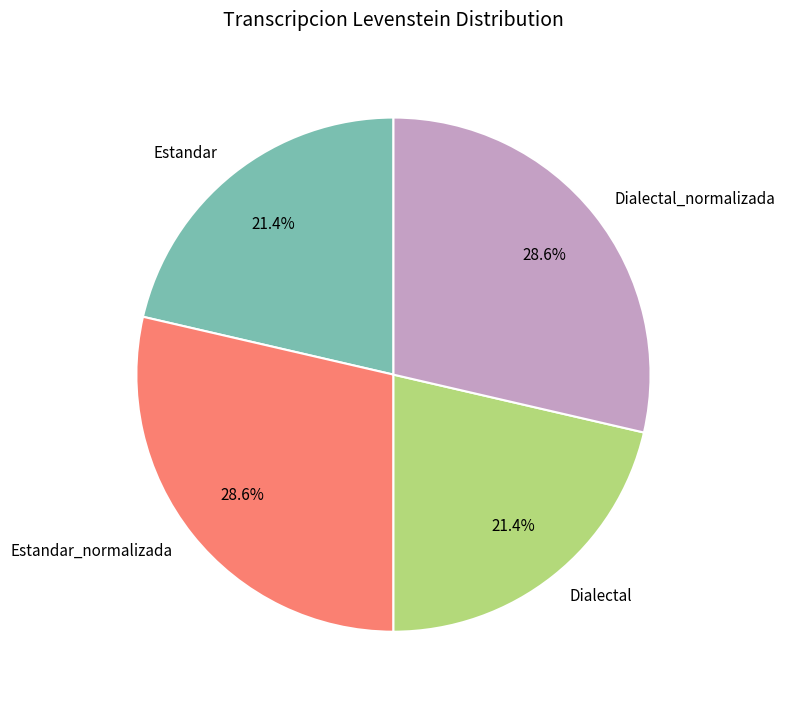

How many slices are in this pie chart?

4